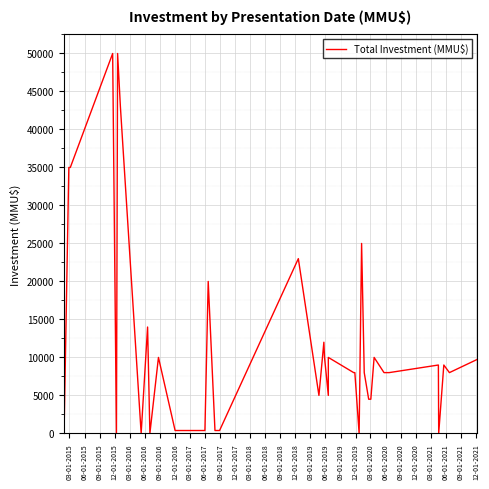

How many lines are shown in the chart?

1